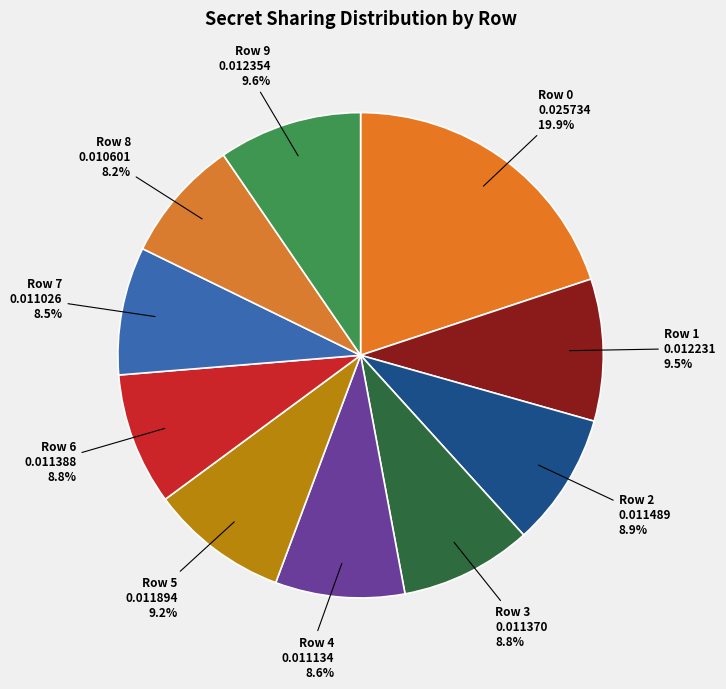

Is Row 3 the majority of the pie?

No